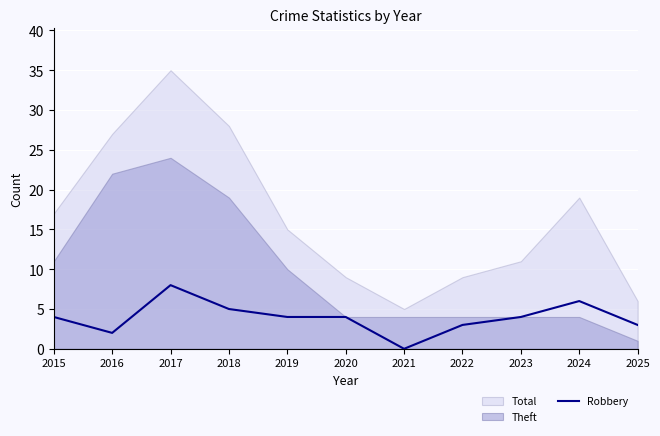

List the labels in order of value, largest first.

2017, 2024, 2018, 2015, 2019, 2020, 2023, 2022, 2025, 2016, 2021